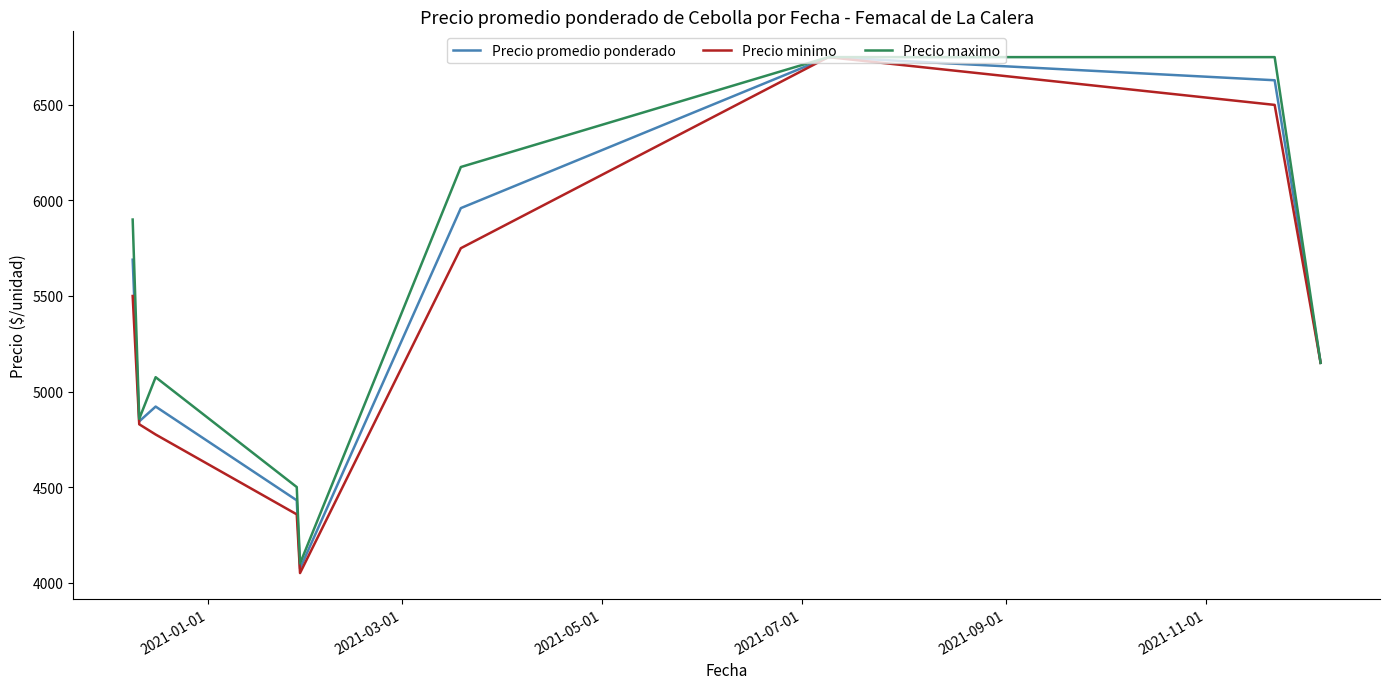

What is the greatest value displayed?

6750.0